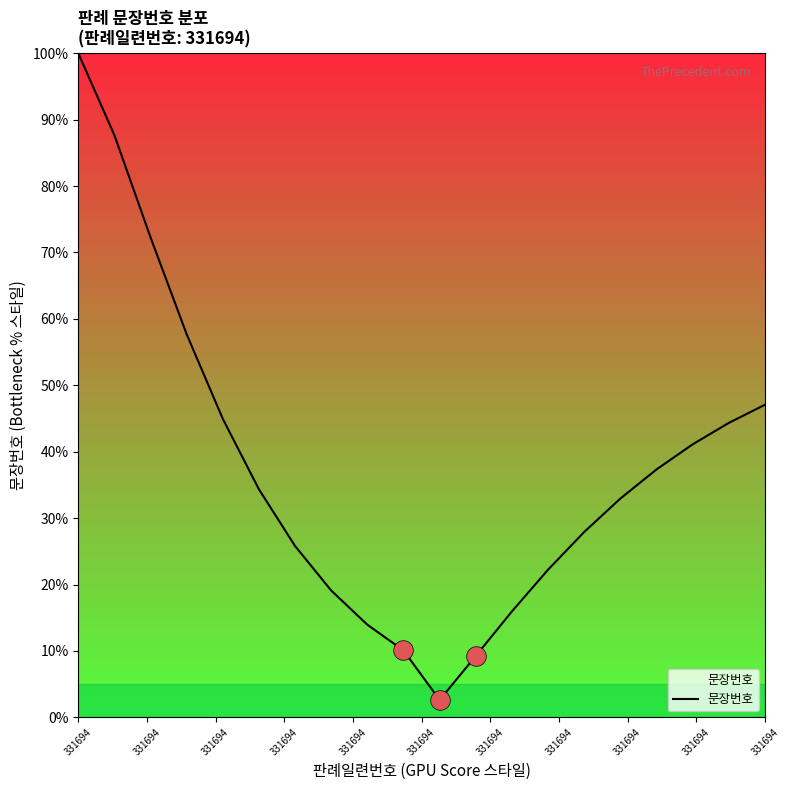

What is the smallest value displayed?

2.6